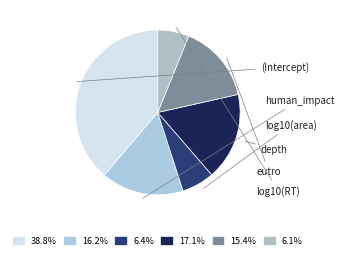

To the nearest percent, what percentage of the pie is human_impact?

16%